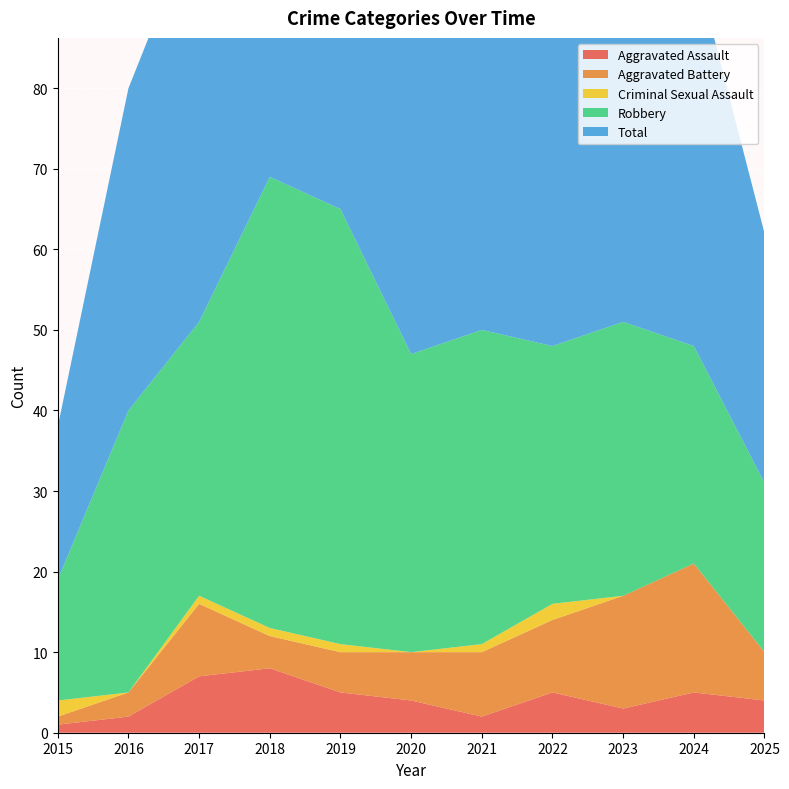

Reading left to right, list all the values displayed in this chart.

Aggravated Assault: 2015=1	2016=2	2017=7	2018=8	2019=5	2020=4	2021=2	2022=5	2023=3	2024=5	2025=4
Aggravated Battery: 2015=1	2016=3	2017=9	2018=4	2019=5	2020=6	2021=8	2022=9	2023=14	2024=16	2025=6
Criminal Sexual Assault: 2015=2	2016=0	2017=1	2018=1	2019=1	2020=0	2021=1	2022=2	2023=0	2024=0	2025=0
Robbery: 2015=15	2016=35	2017=34	2018=56	2019=54	2020=37	2021=39	2022=32	2023=34	2024=27	2025=21
Total: 2015=19	2016=40	2017=51	2018=69	2019=65	2020=47	2021=50	2022=49	2023=51	2024=48	2025=31